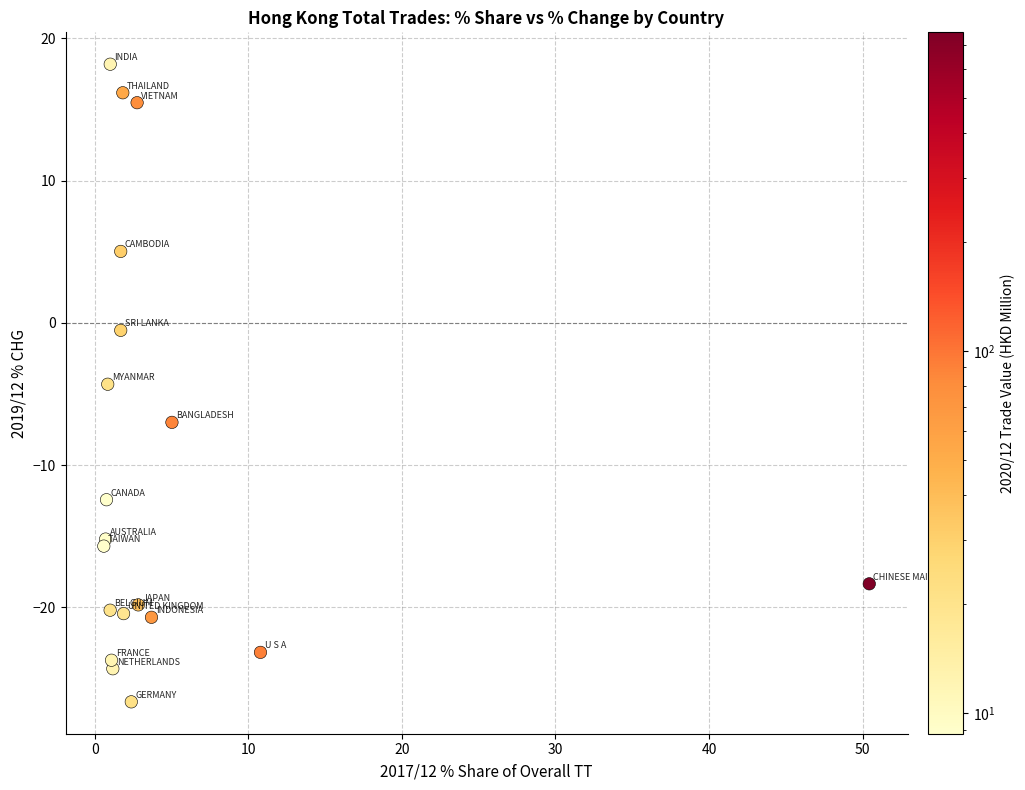

What is the range of X values (max minus min)?

49.8